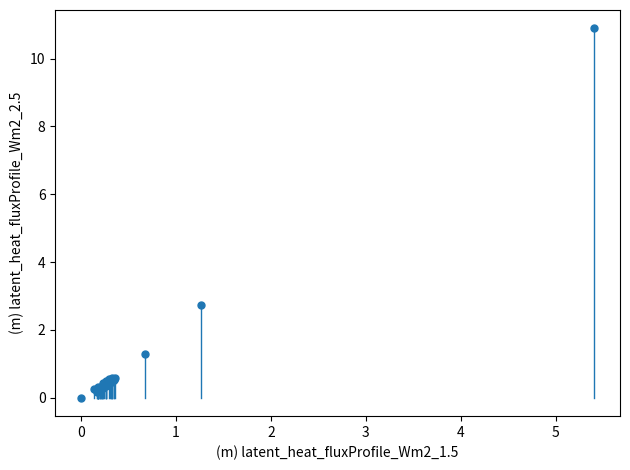

What Y value in the scatter plot is closest to 5?

2.7